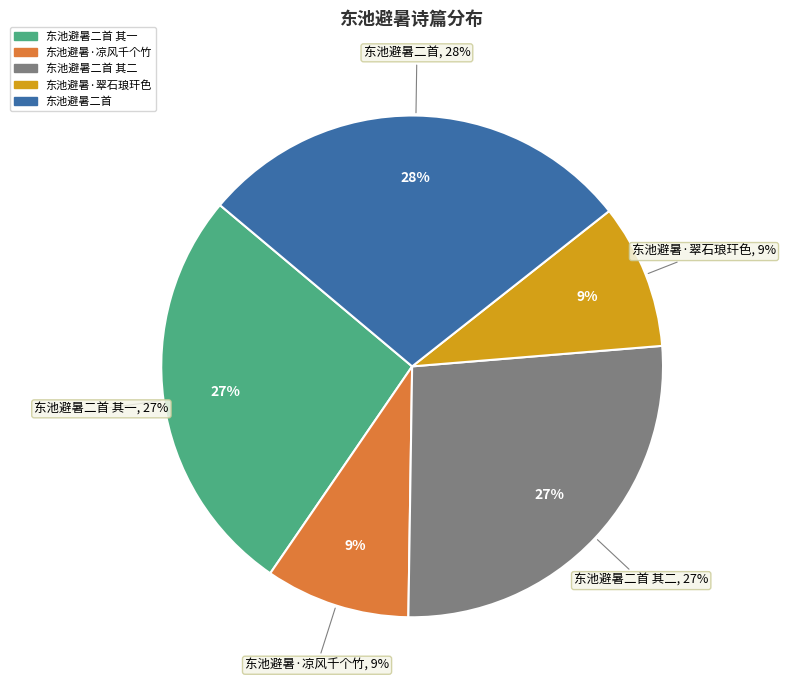

Rank the categories by value from lowest to highest.

东池避暑·翠石琅玕色, 东池避暑·凉风千个竹, 东池避暑二首 其一, 东池避暑二首 其二, 东池避暑二首